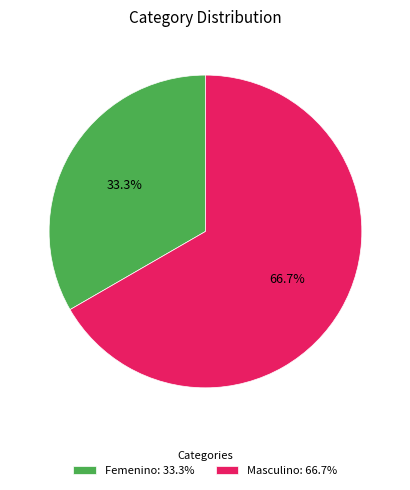

Is it true that Masculino is 59% of the pie?

False